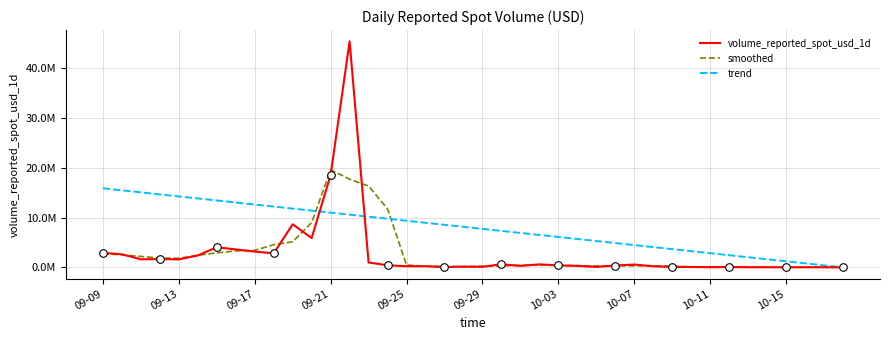

What are all the series names shown in the legend?

volume_reported_spot_usd_1d, smoothed, trend